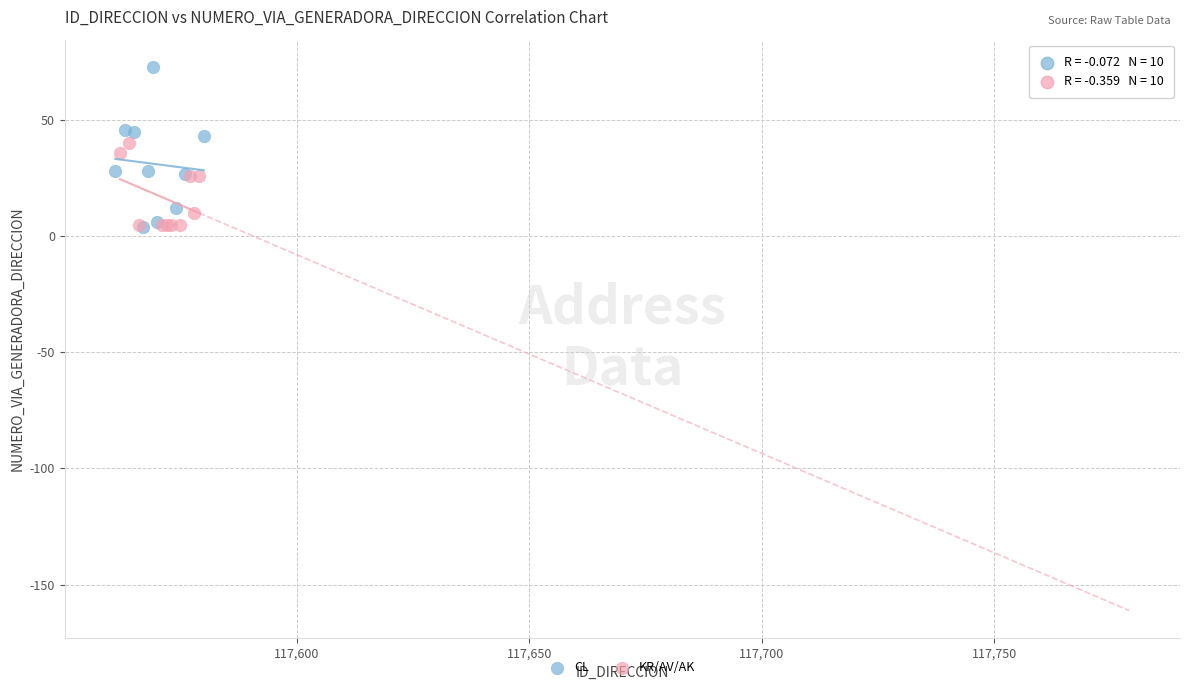

Which series contains the highest Y value?

CL